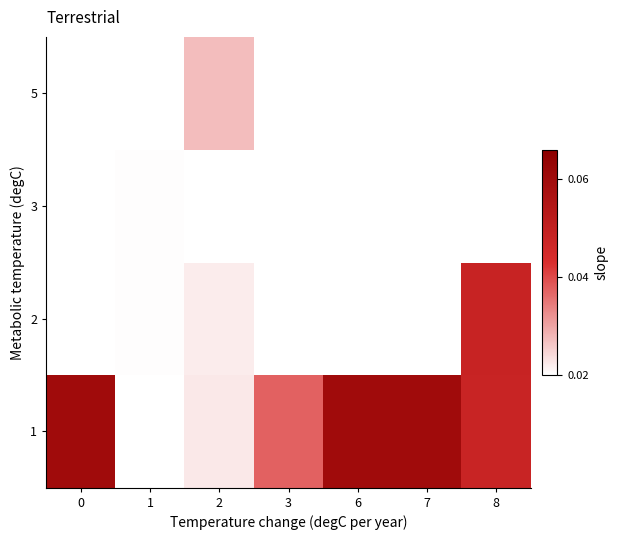

True or false: row_3 has a value of 0.0 at 2.

False